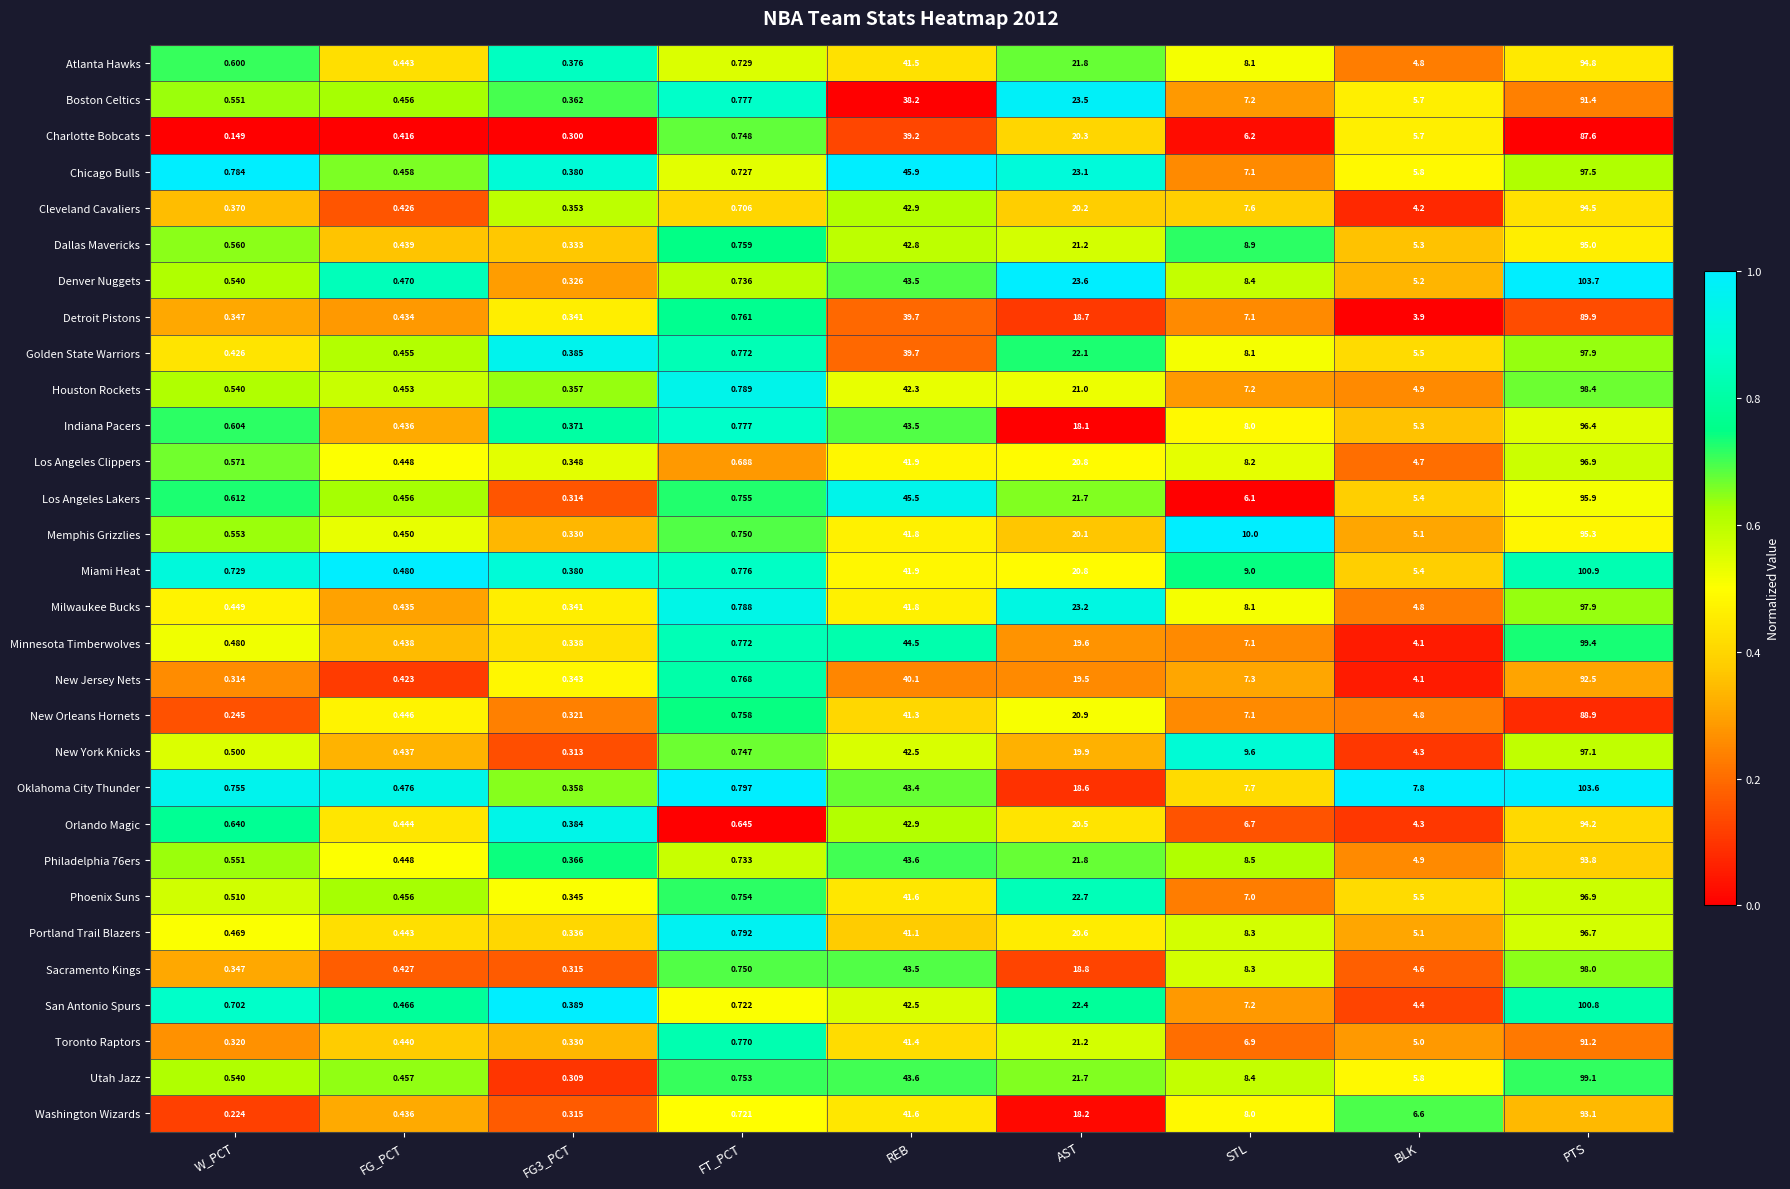

At which label is Cleveland Cavaliers closest to 47?

REB